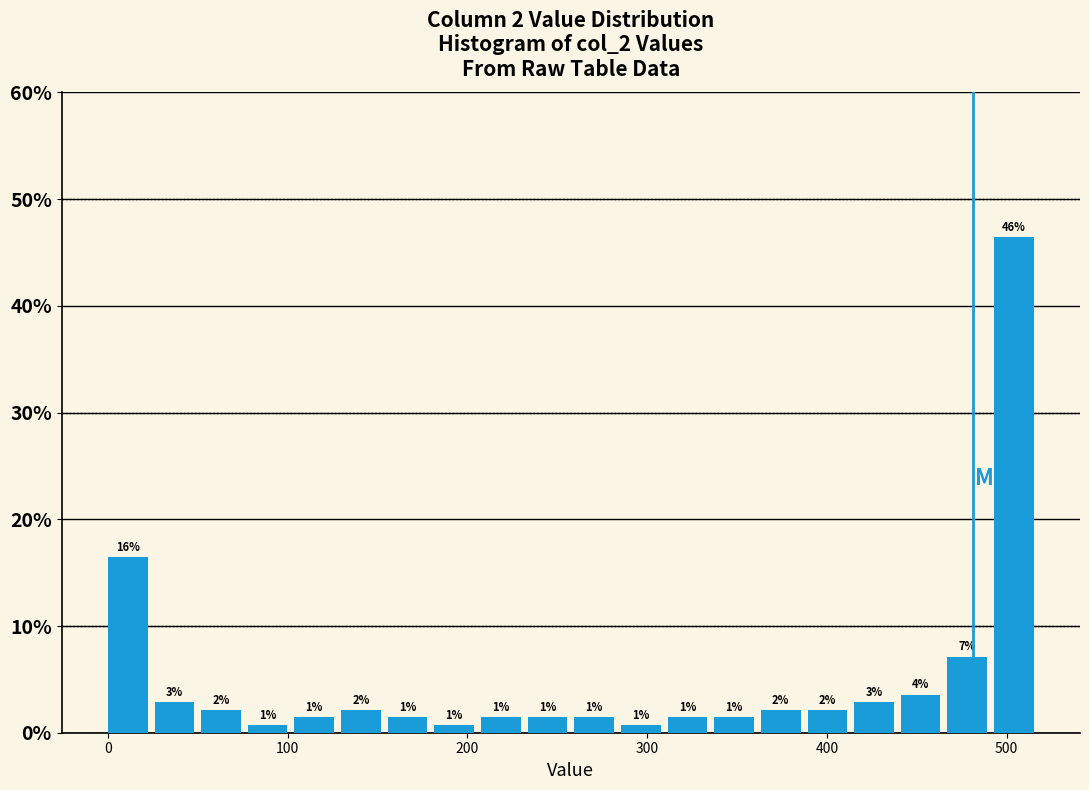

Around what value on the x-axis is the tallest bar? Give the approximate position of its centre, as read against the axis.

500